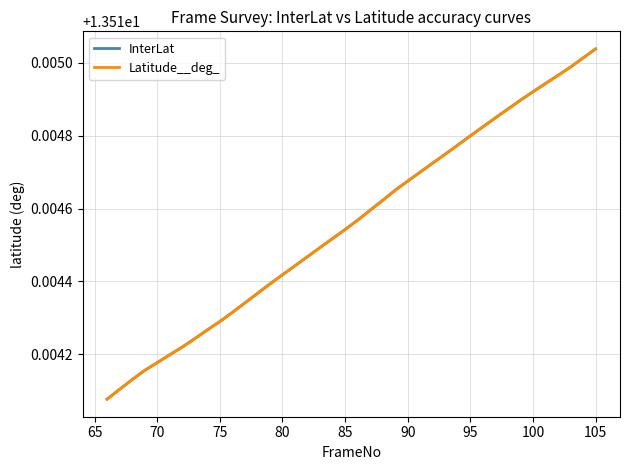

True or false: InterLat has more than 0 interior local peaks.

False